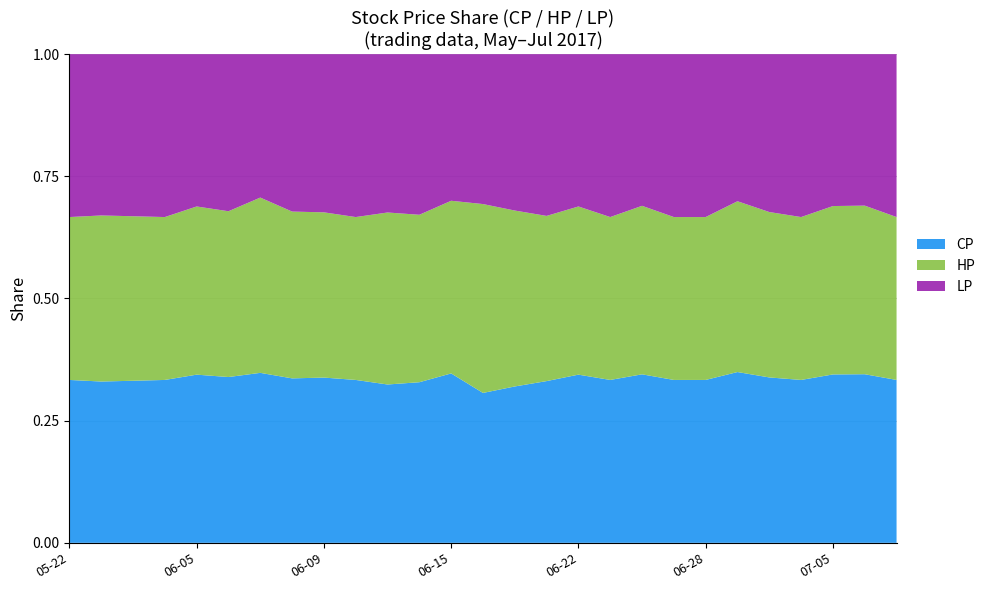

True or false: CP has a value of 0.2 at 06-22.

False